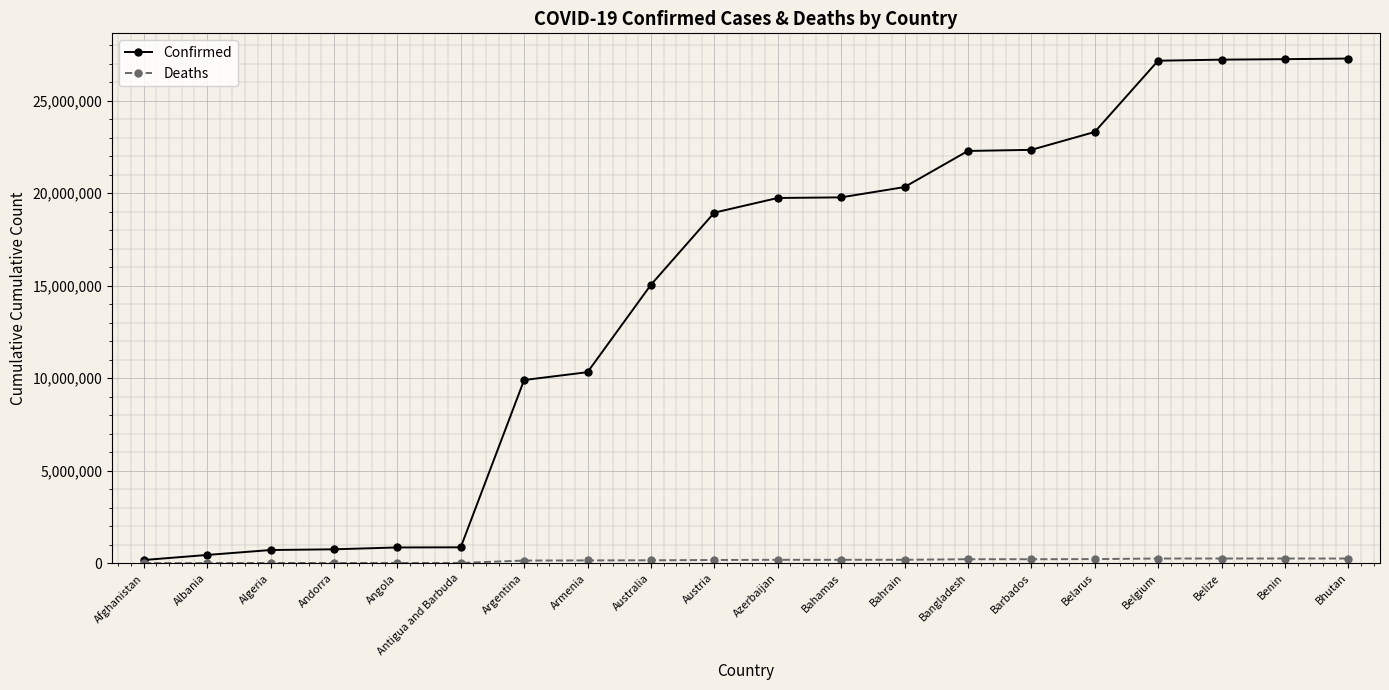

Which series has the largest total across all categories?

Confirmed